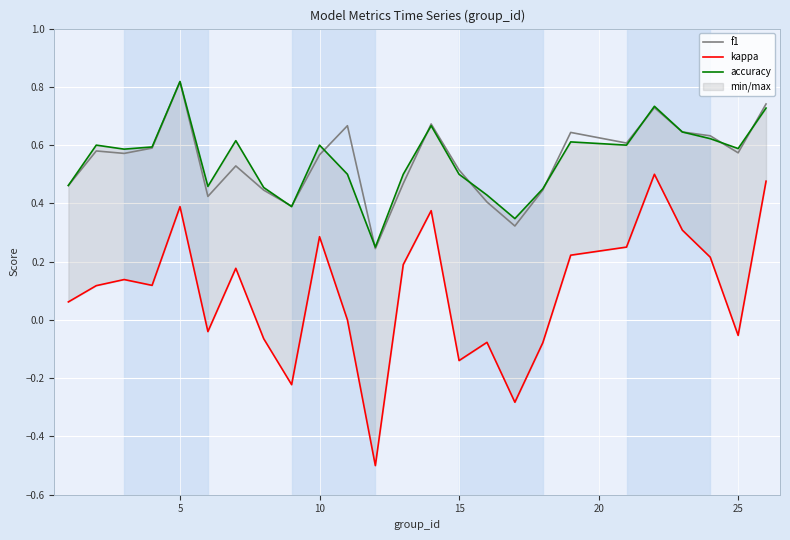

What is the maximum value for accuracy?

0.8